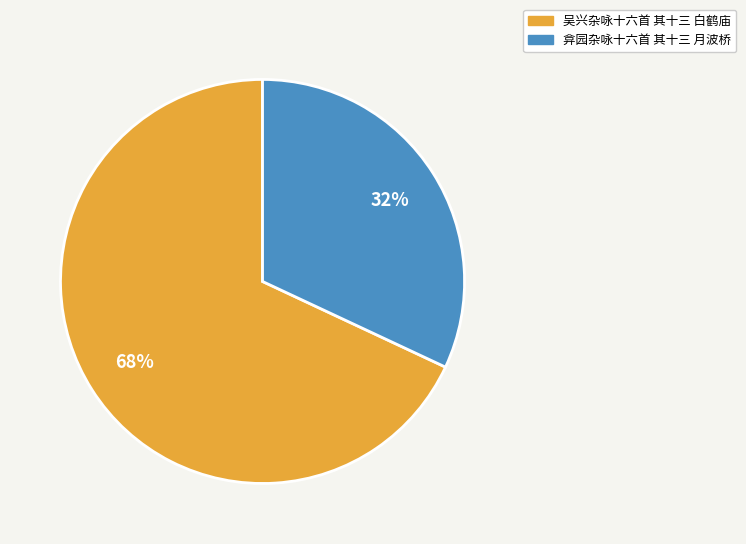

Does 吴兴杂咏十六首 其十三 白鹤庙 represent more than half of the total?

Yes